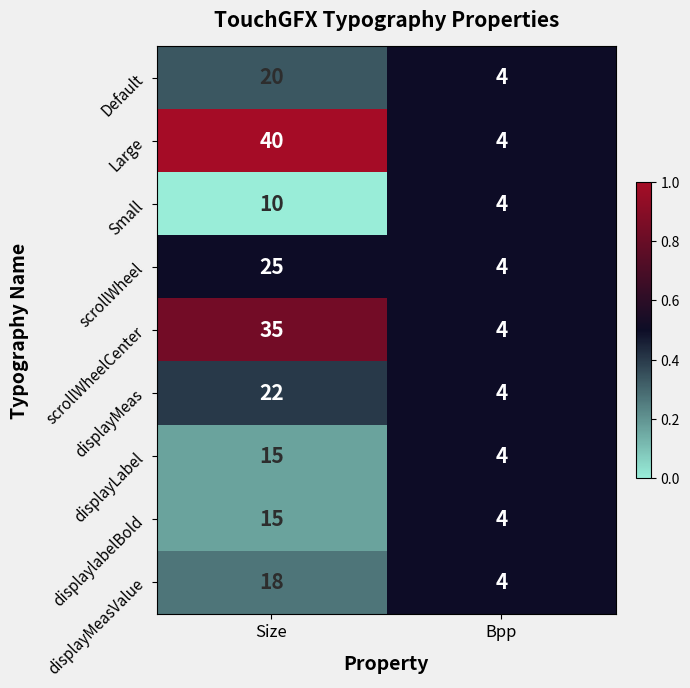

List the labels in order of Default value, largest first.

Size, Bpp